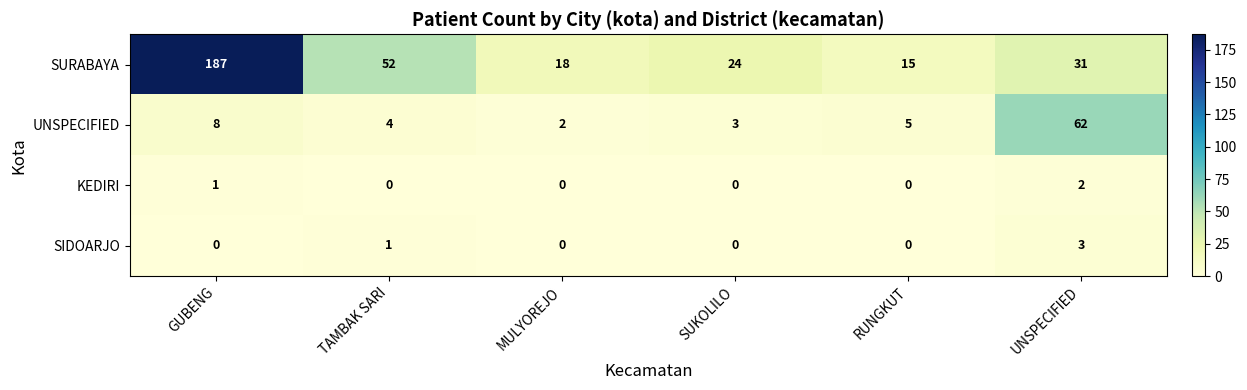

The KEDIRI series shows 2 at GUBENG. True or false?

False